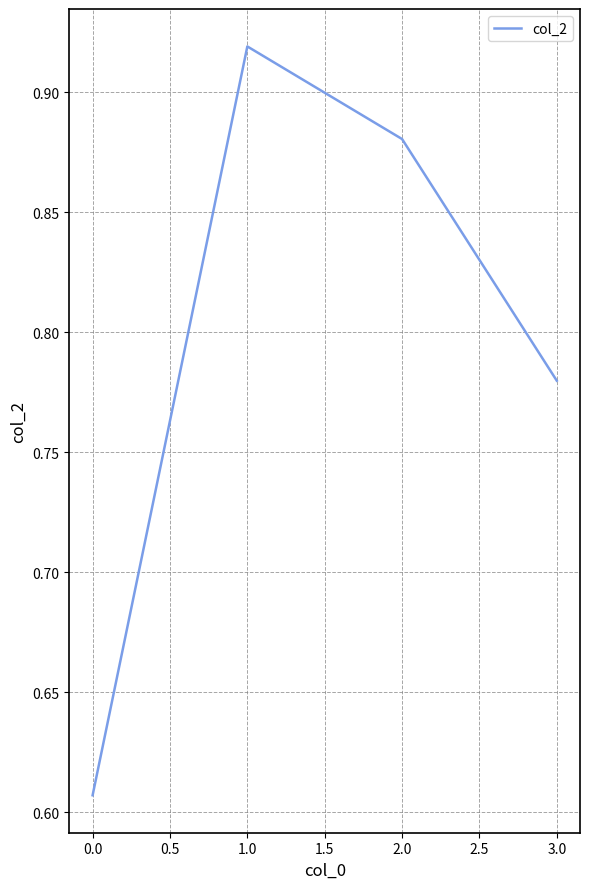

What is the sum of all values?

3.2